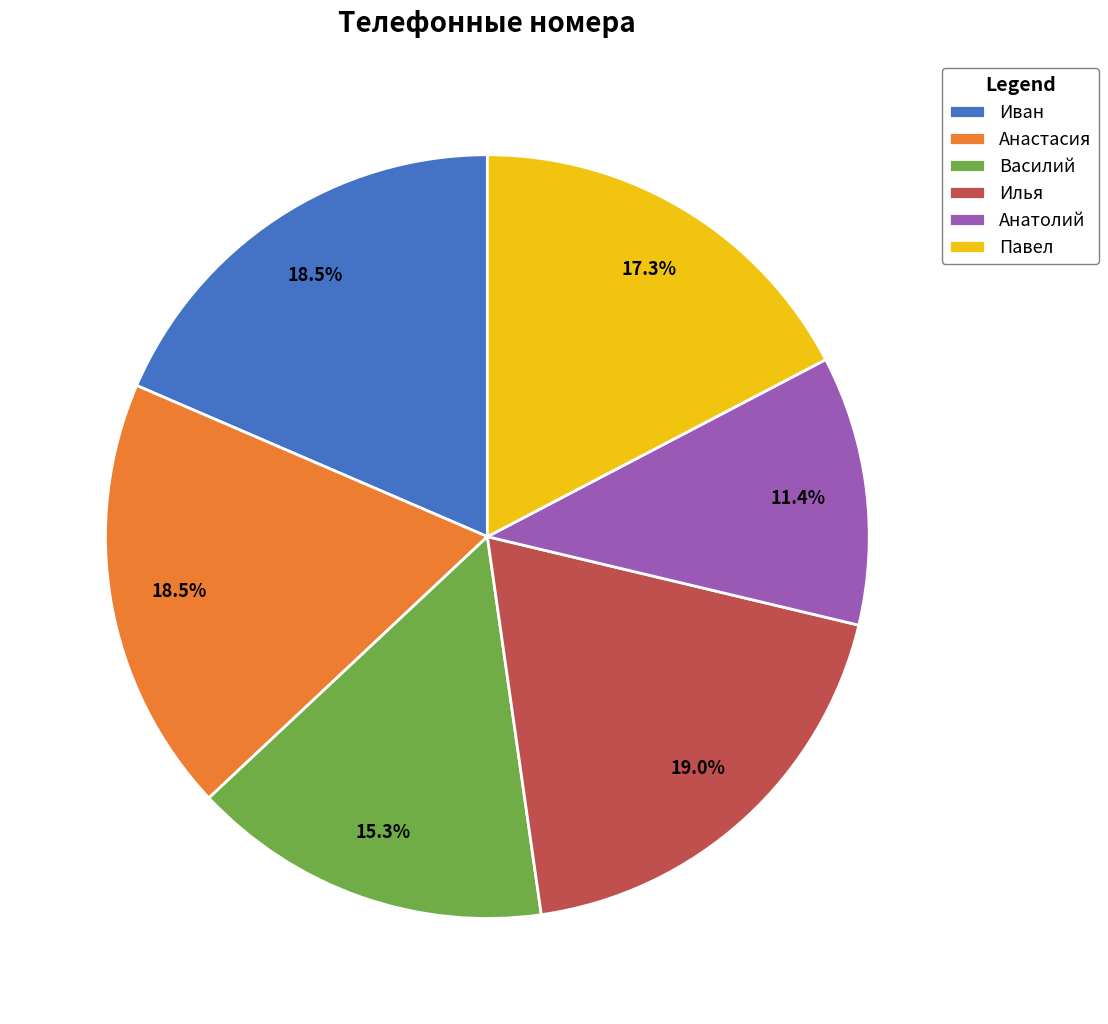

Which slice is the smallest?

Анатолий